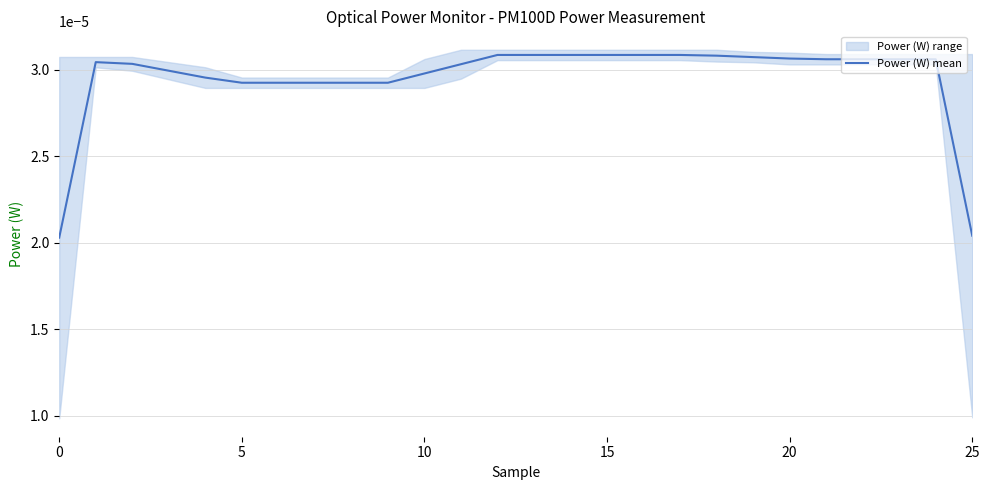

True or false: the data shows 0.0 at 6.

True